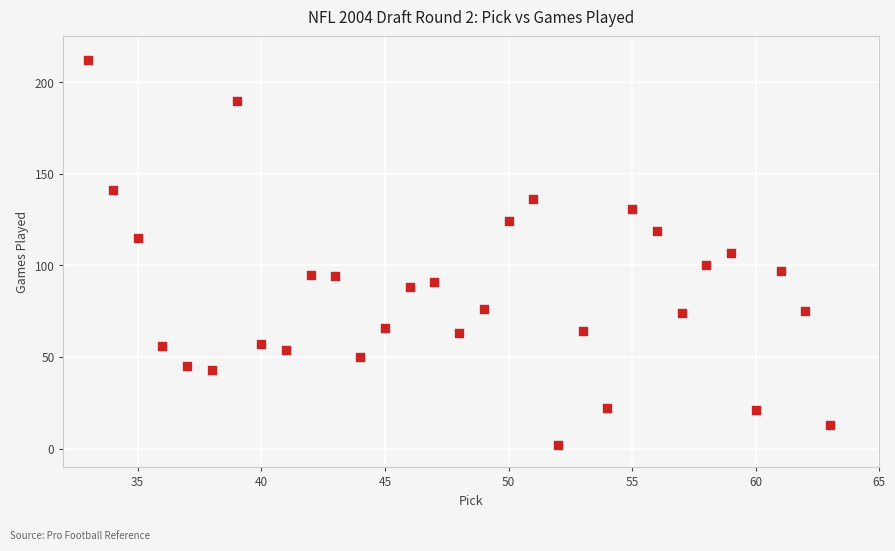

What is the range of X values (max minus min)?

30